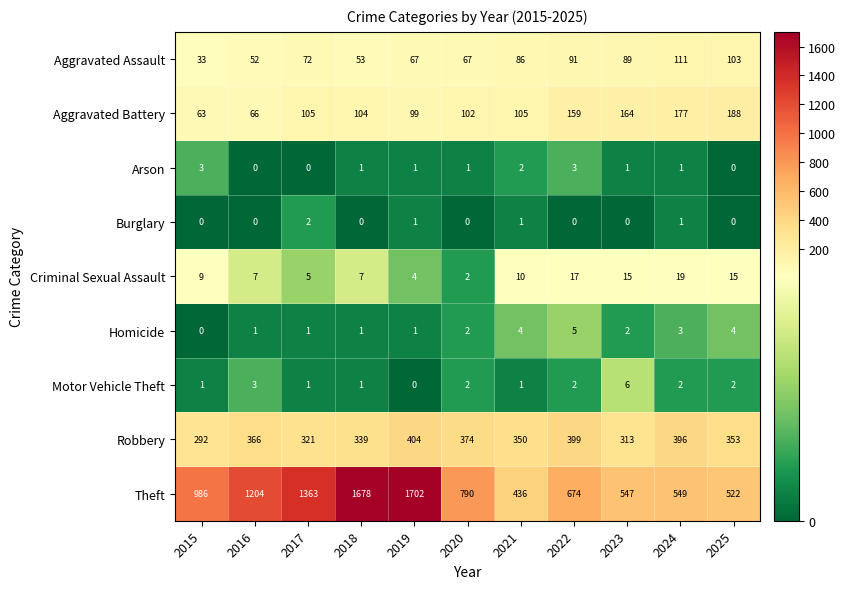

What is the difference between the maximum and minimum values in the Theft series?

1266